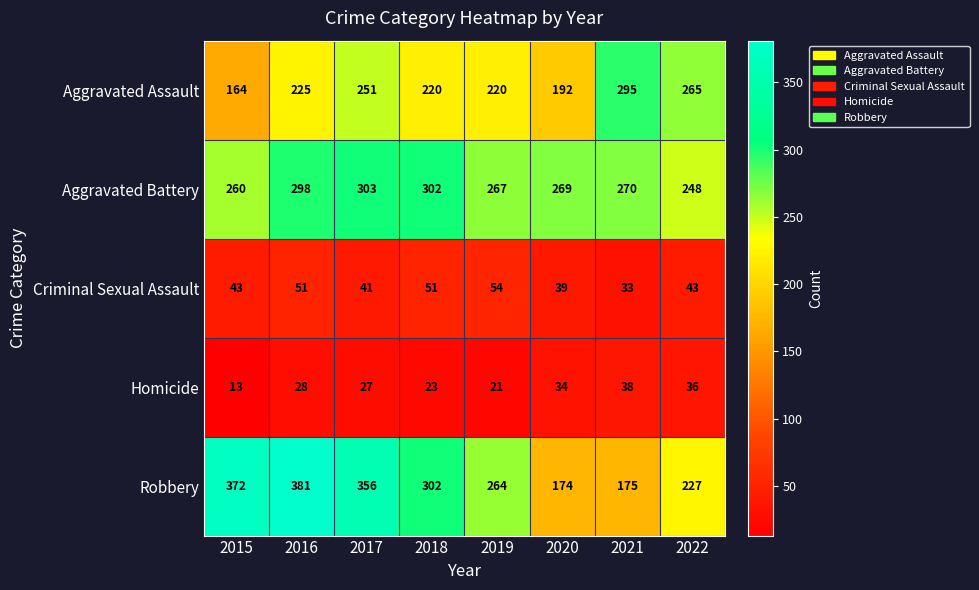

At which label does Robbery first exceed 302?

2015